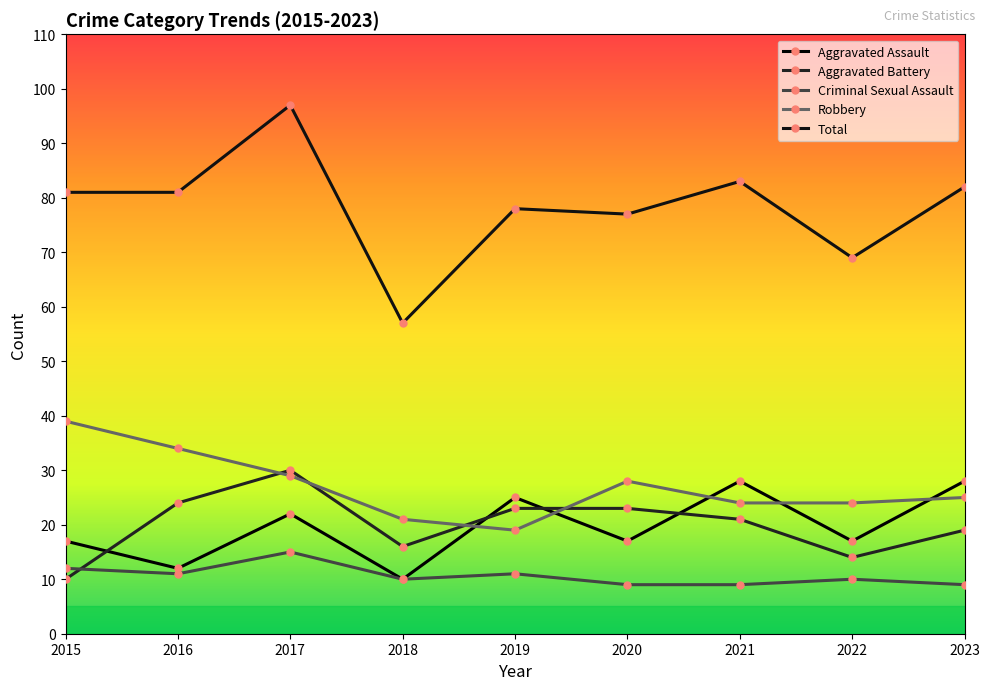

At which category is the sum across all series the highest?

2017